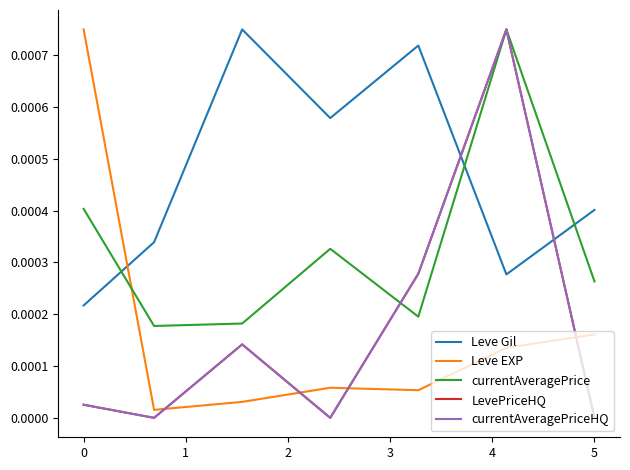

True or false: LevePriceHQ and currentAveragePriceHQ intersect in this chart.

False